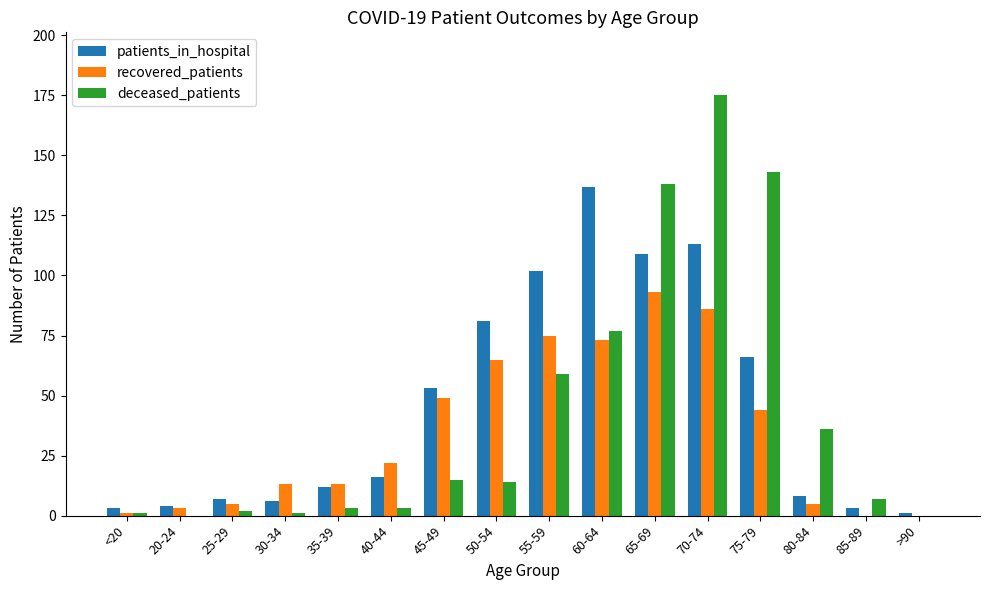

Reading right to left, extract all data points from this chart.

patients_in_hospital: >90=1	85-89=3	80-84=8	75-79=66	70-74=113	65-69=109	60-64=137	55-59=102	50-54=81	45-49=53	40-44=16	35-39=12	30-34=6	25-29=7	20-24=4	<20=3
recovered_patients: >90=0	85-89=0	80-84=5	75-79=44	70-74=86	65-69=93	60-64=73	55-59=75	50-54=65	45-49=49	40-44=22	35-39=13	30-34=13	25-29=5	20-24=3	<20=1
deceased_patients: >90=0	85-89=7	80-84=36	75-79=143	70-74=175	65-69=138	60-64=77	55-59=59	50-54=14	45-49=15	40-44=3	35-39=3	30-34=1	25-29=2	20-24=0	<20=1